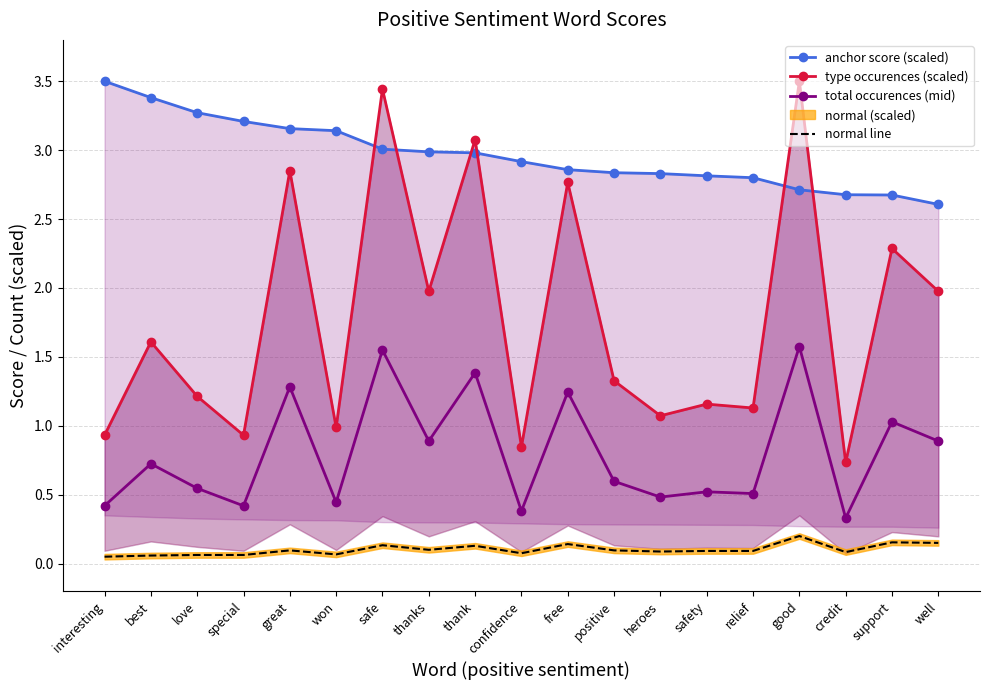

What is the difference between the normal line values at well and interesting?

0.1